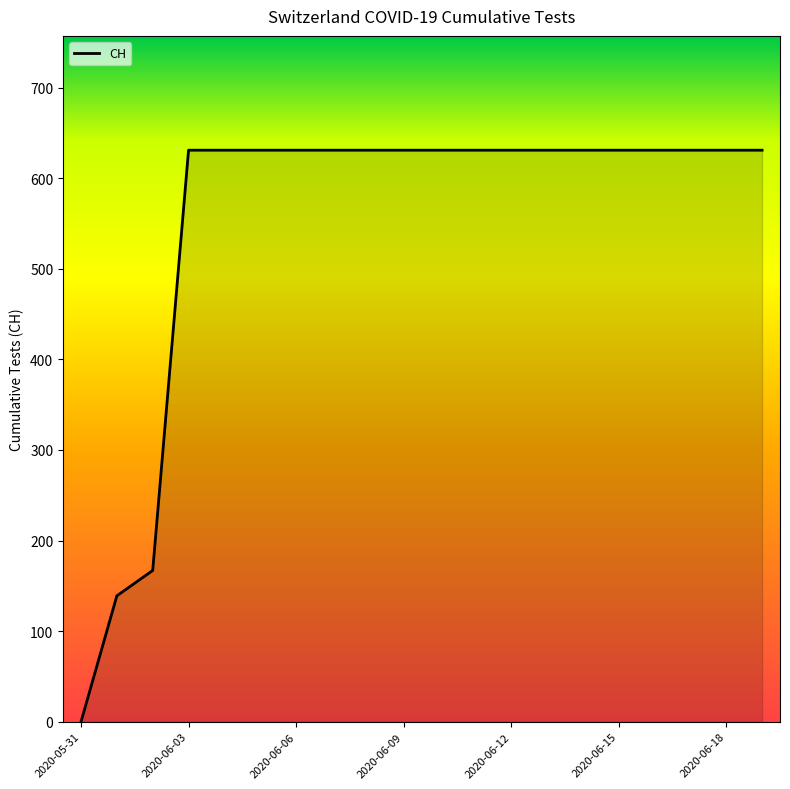

What is the greatest value displayed?

631